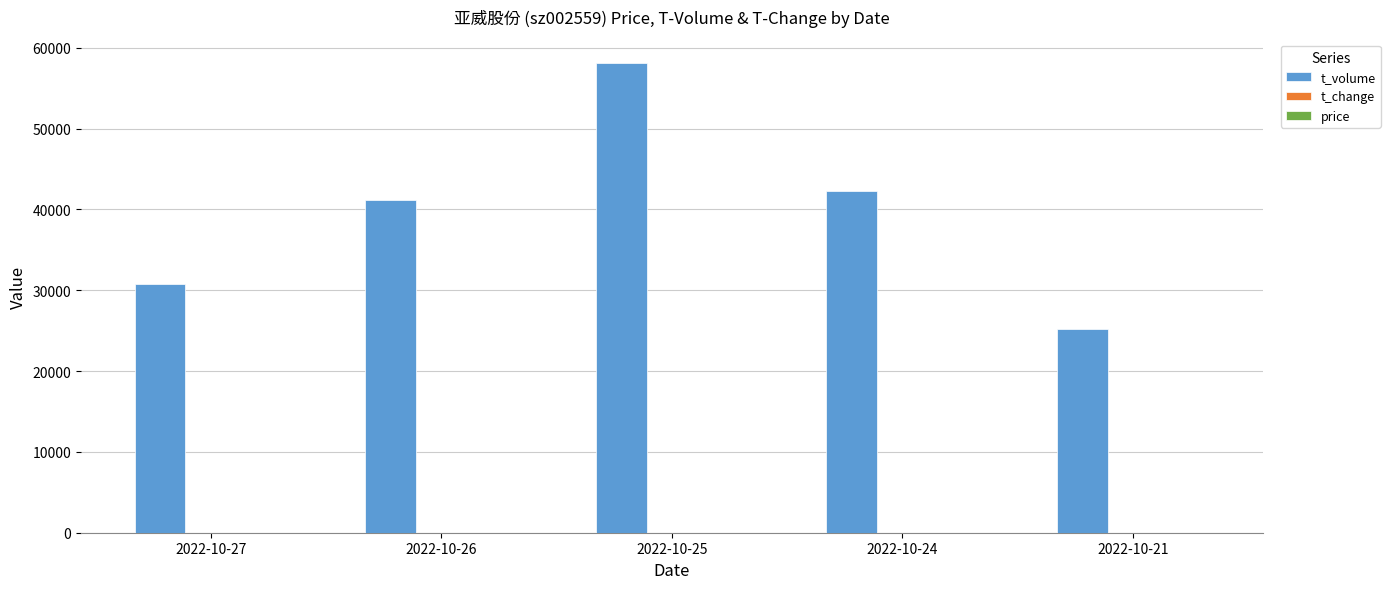

Count the number of data series in this chart.

3